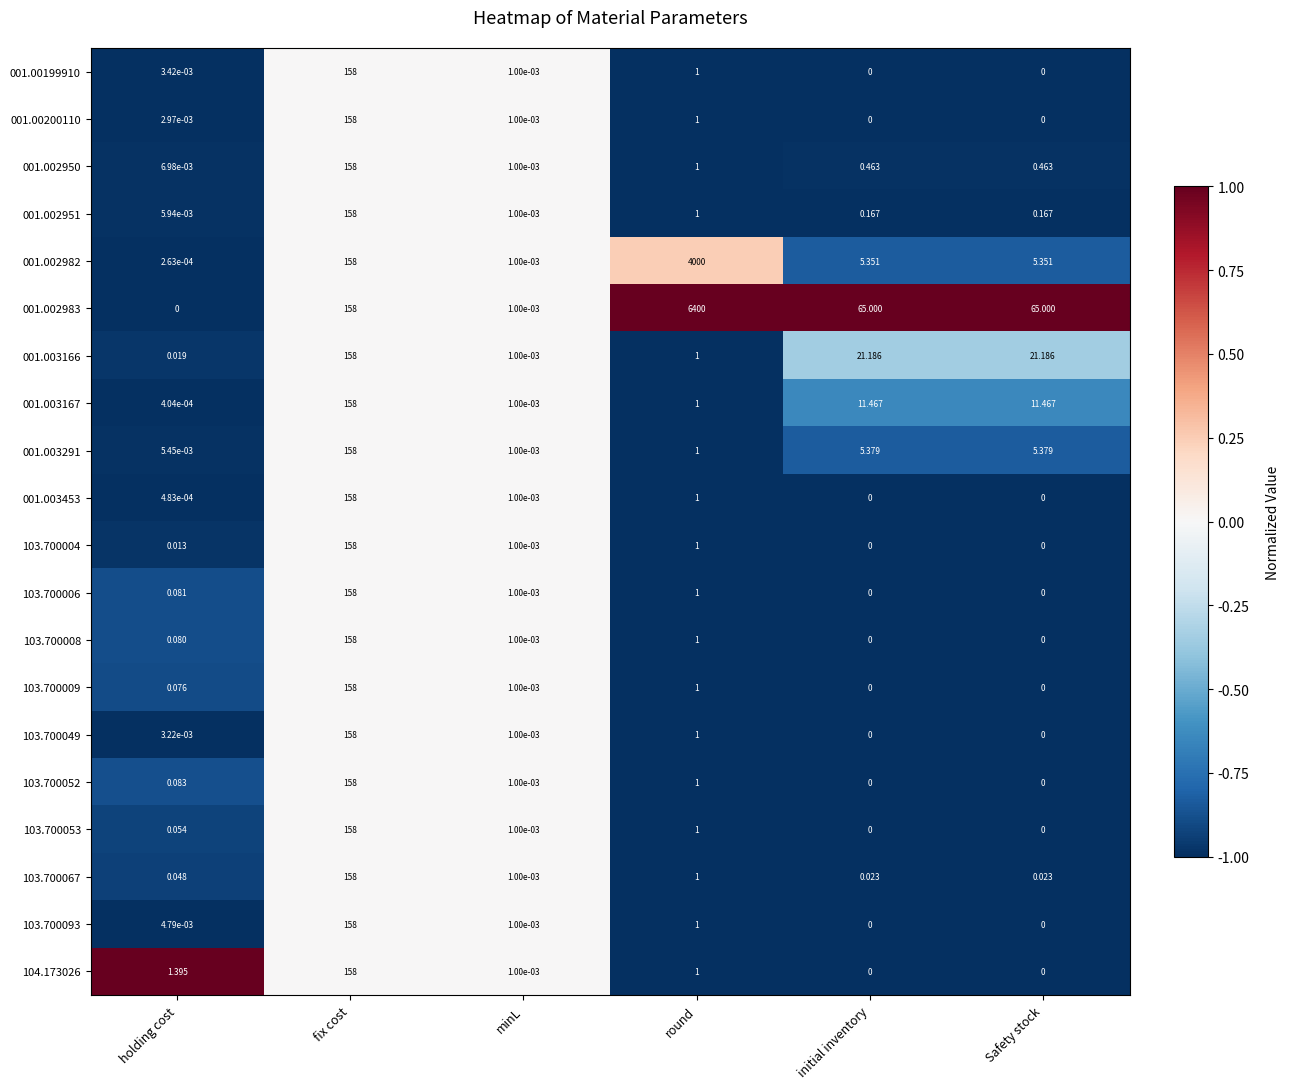

At which label does 001.003166 reach its peak?

fix cost